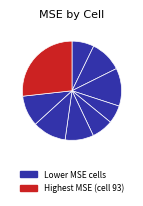

How many segments does this pie chart have?

9